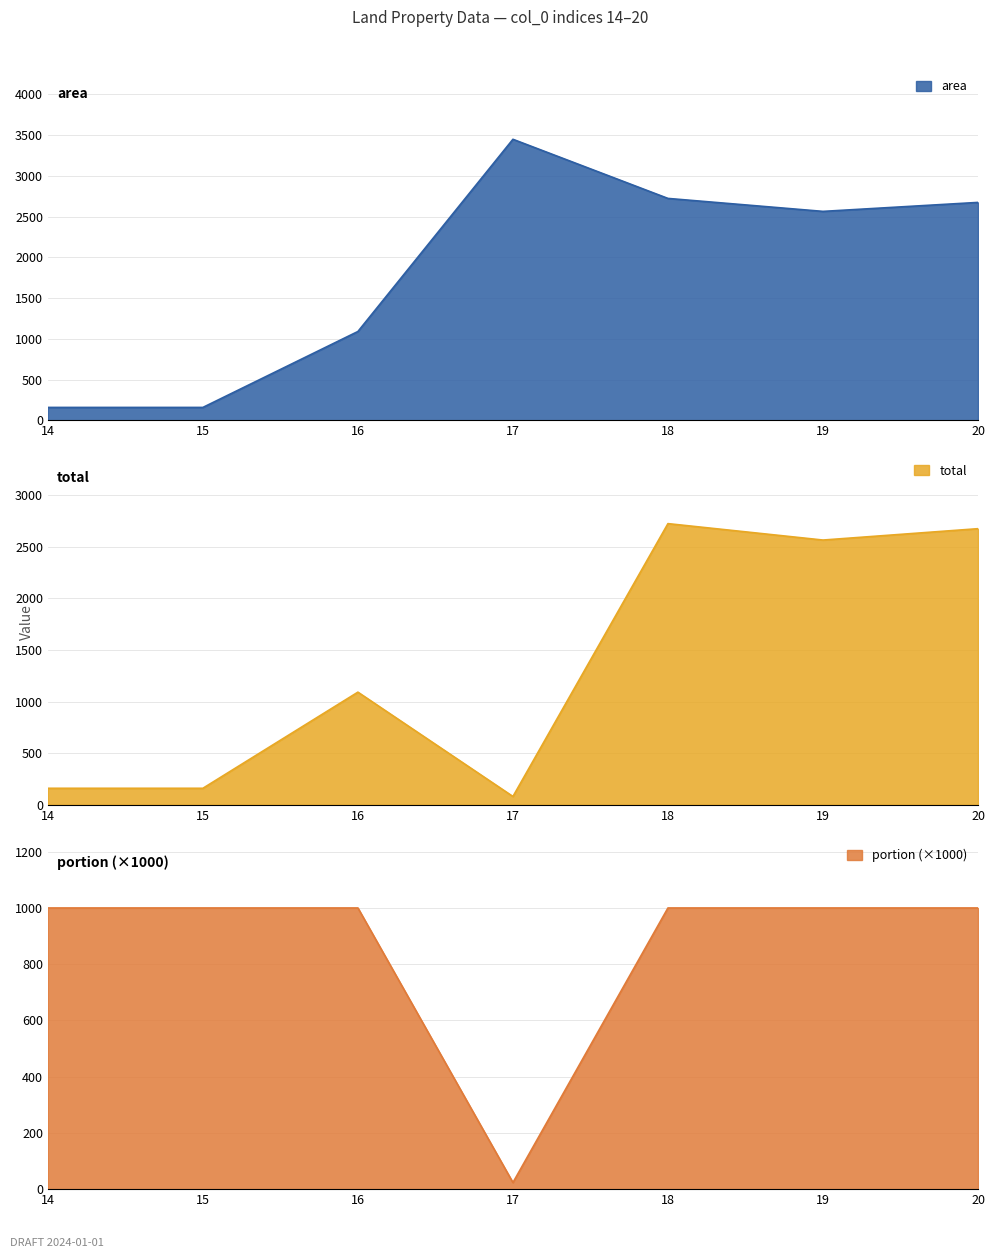

What is the difference between the second highest and second lowest values in the total series?

2514.0